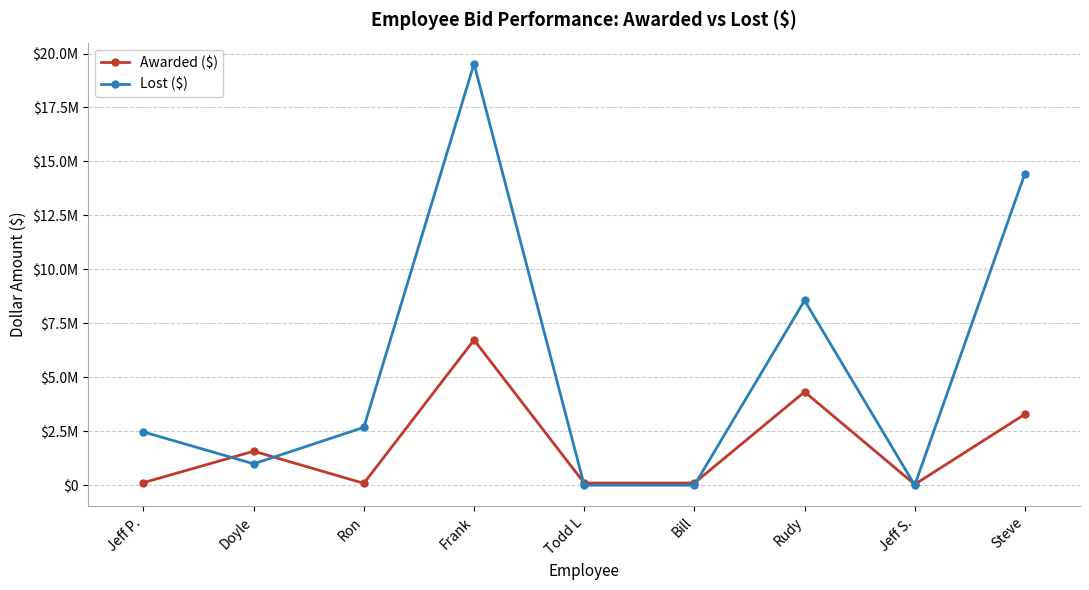

Between Doyle and Frank, which is larger?

Frank